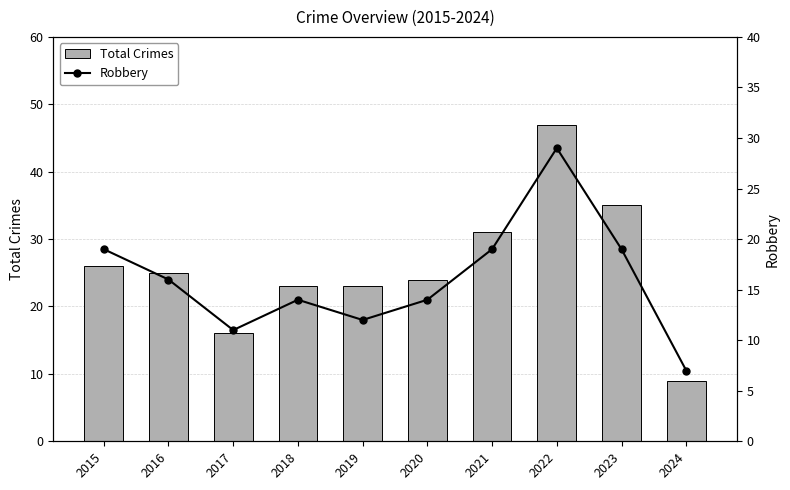

Rank the series at 2015 from highest to lowest value.

Total Crimes, Robbery